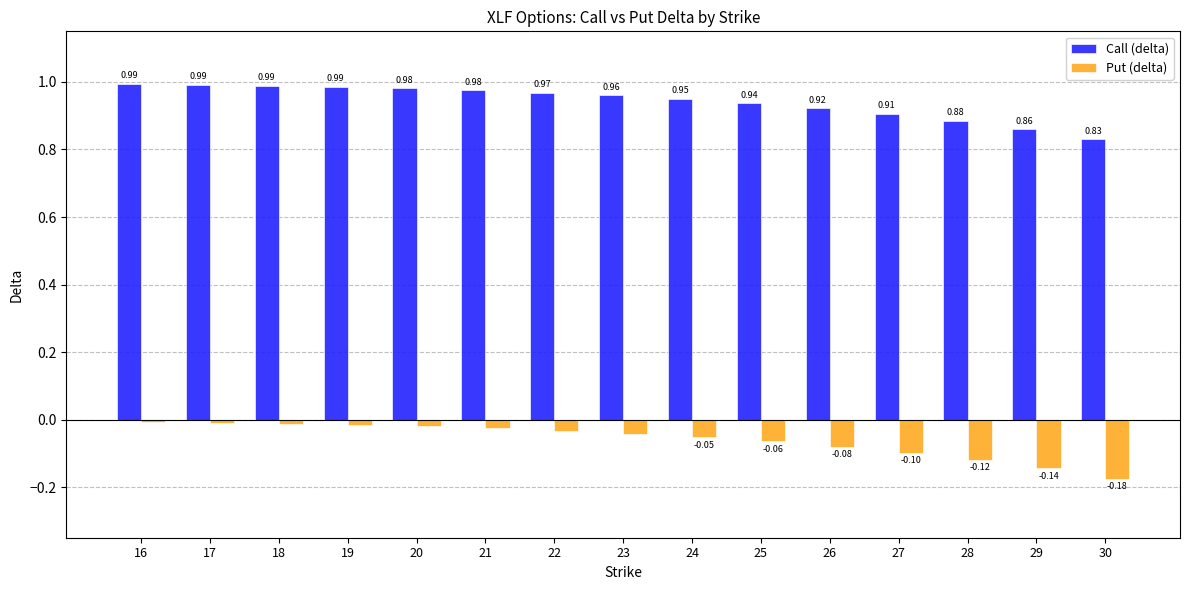

At which category is the sum across all series the highest?

16